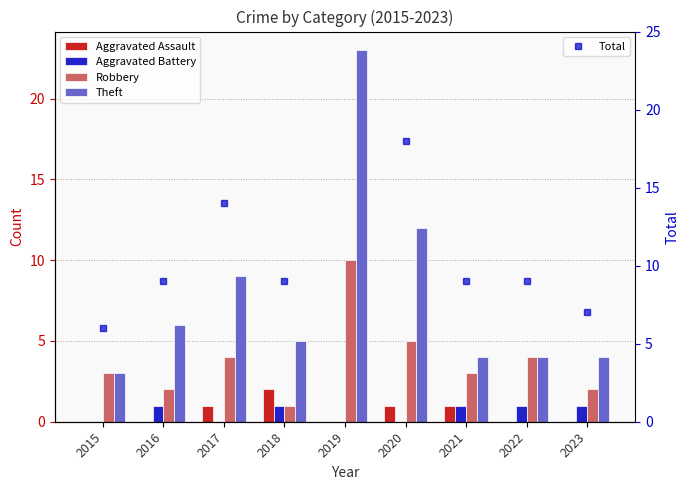

Rank the series at 2016 from highest to lowest value.

Total, Theft, Robbery, Aggravated Battery, Aggravated Assault